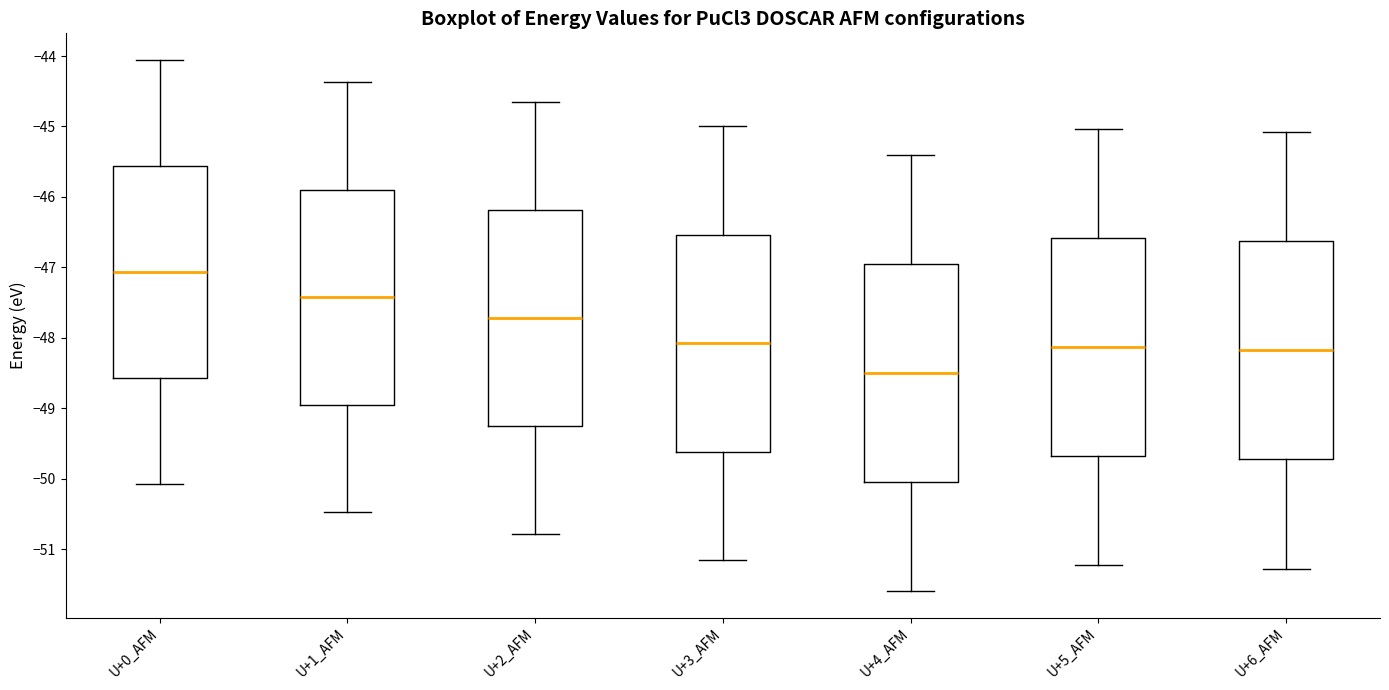

Which box has the lowest median line?

U+4_AFM